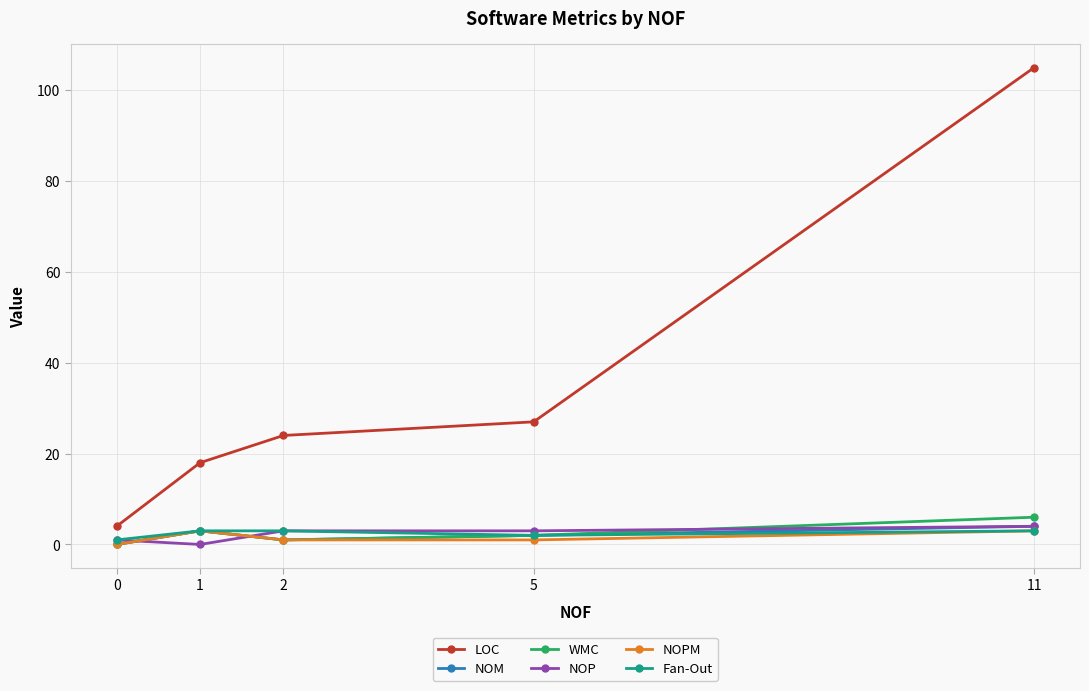

What is the approximate value of LOC at 11, to the nearest 50?

100